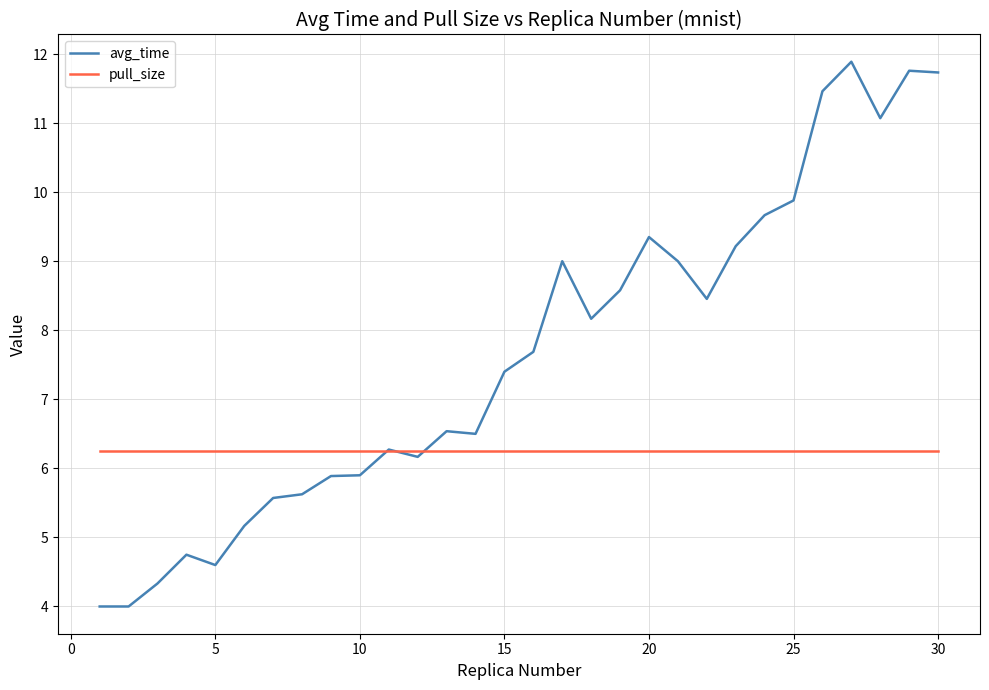

Which series has the widest spread of values?

avg_time